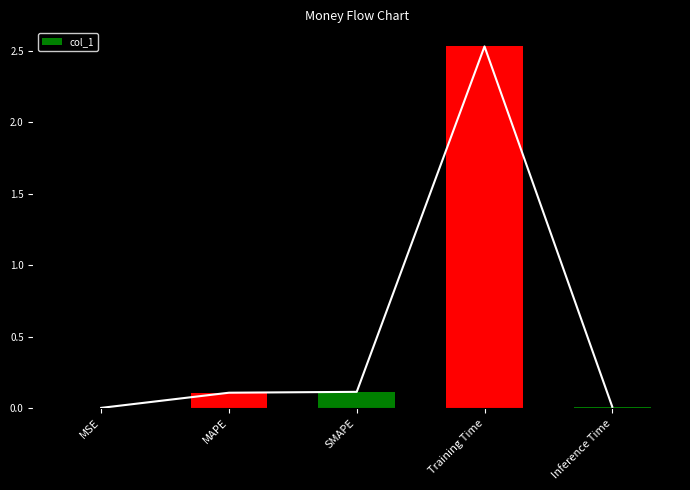

Between MAPE and Inference Time, which is larger?

MAPE